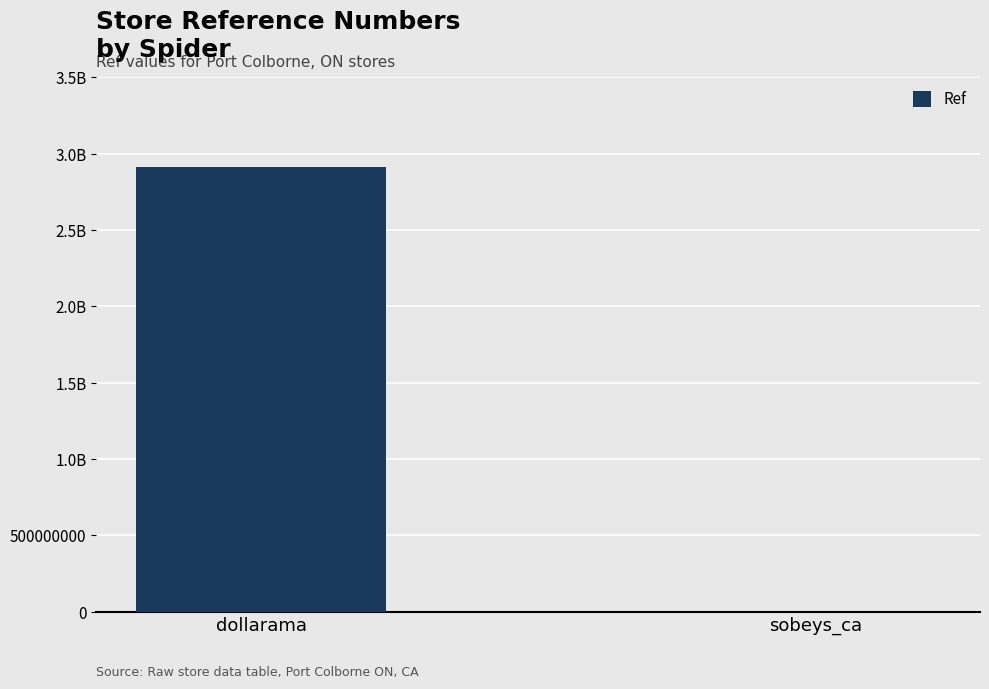

Reading left to right, list all the values displayed in this chart.

2911000283	887